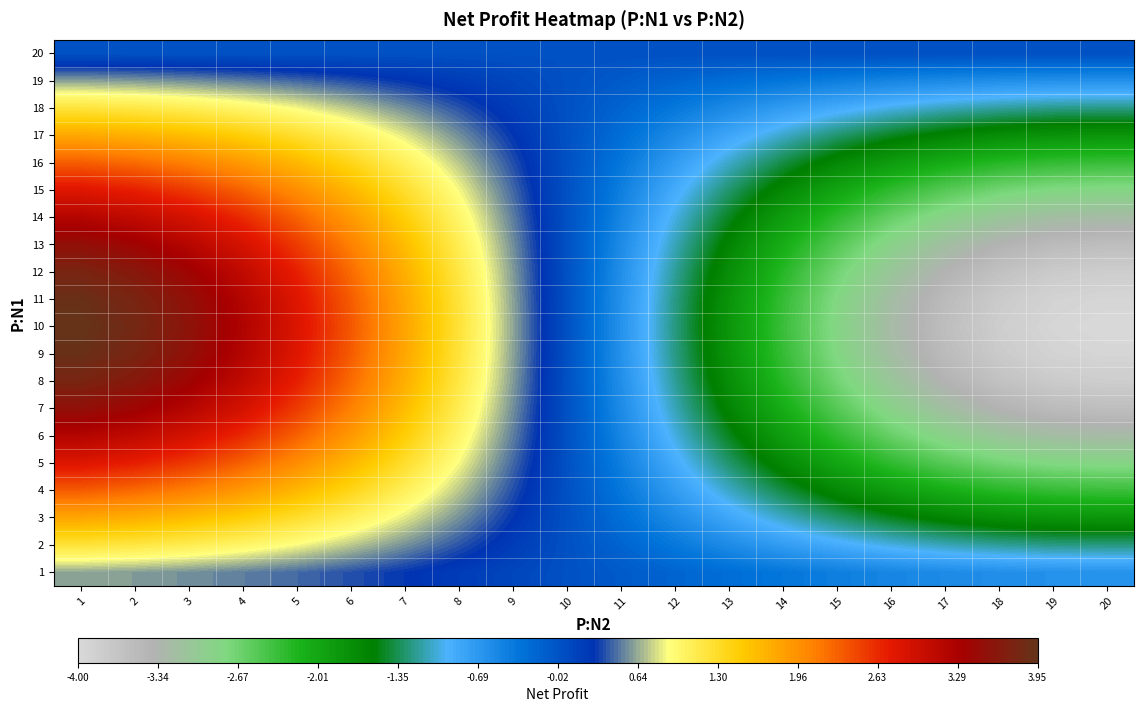

Reading left to right, list all the values displayed in this chart.

1: 1=0.6	2=0.6	3=0.6	4=0.5	5=0.4	6=0.4	7=0.3	8=0.2	9=0.1	10=0.0	11=-0.1	12=-0.2	13=-0.3	14=-0.4	15=-0.4	16=-0.5	17=-0.6	18=-0.6	19=-0.6	20=-0.6
2: 1=1.2	2=1.2	3=1.1	4=1.0	5=0.9	6=0.7	7=0.6	8=0.4	9=0.2	10=0.0	11=-0.2	12=-0.4	13=-0.6	14=-0.7	15=-0.9	16=-1.0	17=-1.1	18=-1.2	19=-1.2	20=-1.2
3: 1=1.8	2=1.7	3=1.6	4=1.5	5=1.3	6=1.1	7=0.8	8=0.6	9=0.3	10=0.0	11=-0.3	12=-0.6	13=-0.8	14=-1.1	15=-1.3	16=-1.5	17=-1.6	18=-1.7	19=-1.8	20=-1.8
4: 1=2.3	2=2.2	3=2.1	4=1.9	5=1.7	6=1.4	7=1.1	8=0.7	9=0.4	10=0.0	11=-0.4	12=-0.7	13=-1.1	14=-1.4	15=-1.7	16=-1.9	17=-2.1	18=-2.2	19=-2.3	20=-2.4
5: 1=2.8	2=2.7	3=2.5	4=2.3	5=2.0	6=1.7	7=1.3	8=0.9	9=0.4	10=0.0	11=-0.4	12=-0.9	13=-1.3	14=-1.7	15=-2.0	16=-2.3	17=-2.5	18=-2.7	19=-2.8	20=-2.8
6: 1=3.2	2=3.1	3=2.9	4=2.6	5=2.3	6=1.9	7=1.5	8=1.0	9=0.5	10=0.0	11=-0.5	12=-1.0	13=-1.5	14=-1.9	15=-2.3	16=-2.6	17=-2.9	18=-3.1	19=-3.2	20=-3.2
7: 1=3.5	2=3.4	3=3.2	4=2.9	5=2.5	6=2.1	7=1.6	8=1.1	9=0.6	10=0.0	11=-0.6	12=-1.1	13=-1.6	14=-2.1	15=-2.5	16=-2.9	17=-3.2	18=-3.4	19=-3.5	20=-3.6
8: 1=3.8	2=3.6	3=3.4	4=3.1	5=2.7	6=2.2	7=1.7	8=1.2	9=0.6	10=0.0	11=-0.6	12=-1.2	13=-1.7	14=-2.2	15=-2.7	16=-3.1	17=-3.4	18=-3.6	19=-3.8	20=-3.8
9: 1=3.9	2=3.8	3=3.5	4=3.2	5=2.8	6=2.3	7=1.8	8=1.2	9=0.6	10=0.0	11=-0.6	12=-1.2	13=-1.8	14=-2.3	15=-2.8	16=-3.2	17=-3.5	18=-3.8	19=-3.9	20=-4.0
10: 1=4.0	2=3.8	3=3.6	4=3.2	5=2.8	6=2.4	7=1.8	8=1.2	9=0.6	10=0.0	11=-0.6	12=-1.2	13=-1.8	14=-2.4	15=-2.8	16=-3.2	17=-3.6	18=-3.8	19=-4.0	20=-4.0
11: 1=3.9	2=3.8	3=3.5	4=3.2	5=2.8	6=2.3	7=1.8	8=1.2	9=0.6	10=0.0	11=-0.6	12=-1.2	13=-1.8	14=-2.3	15=-2.8	16=-3.2	17=-3.5	18=-3.8	19=-3.9	20=-4.0
12: 1=3.8	2=3.6	3=3.4	4=3.1	5=2.7	6=2.2	7=1.7	8=1.2	9=0.6	10=0.0	11=-0.6	12=-1.2	13=-1.7	14=-2.2	15=-2.7	16=-3.1	17=-3.4	18=-3.6	19=-3.8	20=-3.8
13: 1=3.5	2=3.4	3=3.2	4=2.9	5=2.5	6=2.1	7=1.6	8=1.1	9=0.6	10=0.0	11=-0.6	12=-1.1	13=-1.6	14=-2.1	15=-2.5	16=-2.9	17=-3.2	18=-3.4	19=-3.5	20=-3.6
14: 1=3.2	2=3.1	3=2.9	4=2.6	5=2.3	6=1.9	7=1.5	8=1.0	9=0.5	10=0.0	11=-0.5	12=-1.0	13=-1.5	14=-1.9	15=-2.3	16=-2.6	17=-2.9	18=-3.1	19=-3.2	20=-3.2
15: 1=2.8	2=2.7	3=2.5	4=2.3	5=2.0	6=1.7	7=1.3	8=0.9	9=0.4	10=0.0	11=-0.4	12=-0.9	13=-1.3	14=-1.7	15=-2.0	16=-2.3	17=-2.5	18=-2.7	19=-2.8	20=-2.8
16: 1=2.3	2=2.2	3=2.1	4=1.9	5=1.7	6=1.4	7=1.1	8=0.7	9=0.4	10=0.0	11=-0.4	12=-0.7	13=-1.1	14=-1.4	15=-1.7	16=-1.9	17=-2.1	18=-2.2	19=-2.3	20=-2.4
17: 1=1.8	2=1.7	3=1.6	4=1.5	5=1.3	6=1.1	7=0.8	8=0.6	9=0.3	10=0.0	11=-0.3	12=-0.6	13=-0.8	14=-1.1	15=-1.3	16=-1.5	17=-1.6	18=-1.7	19=-1.8	20=-1.8
18: 1=1.2	2=1.2	3=1.1	4=1.0	5=0.9	6=0.7	7=0.6	8=0.4	9=0.2	10=0.0	11=-0.2	12=-0.4	13=-0.6	14=-0.7	15=-0.9	16=-1.0	17=-1.1	18=-1.2	19=-1.2	20=-1.2
19: 1=0.6	2=0.6	3=0.6	4=0.5	5=0.4	6=0.4	7=0.3	8=0.2	9=0.1	10=0.0	11=-0.1	12=-0.2	13=-0.3	14=-0.4	15=-0.4	16=-0.5	17=-0.6	18=-0.6	19=-0.6	20=-0.6
20: 1=0.0	2=0.0	3=0.0	4=0.0	5=0.0	6=0.0	7=0.0	8=0.0	9=0.0	10=0.0	11=-0.0	12=-0.0	13=-0.0	14=-0.0	15=-0.0	16=-0.0	17=-0.0	18=-0.0	19=-0.0	20=-0.0